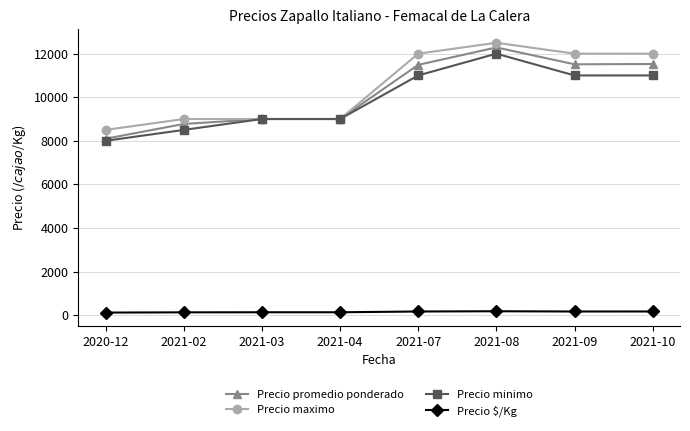

List the series in order of their peak value, lowest first.

Precio $/Kg, Precio minimo, Precio promedio ponderado, Precio maximo